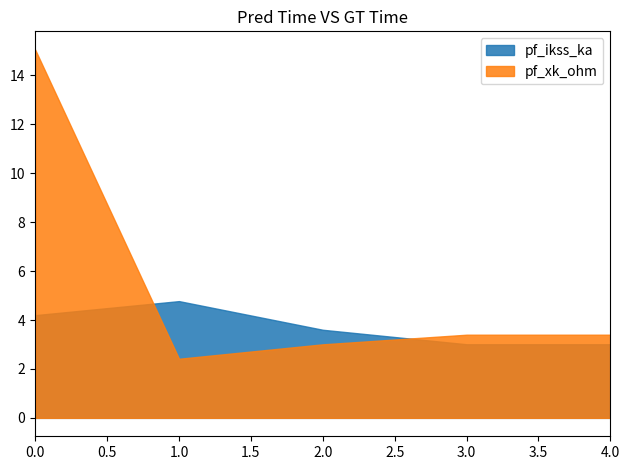

Count the number of data series in this chart.

2